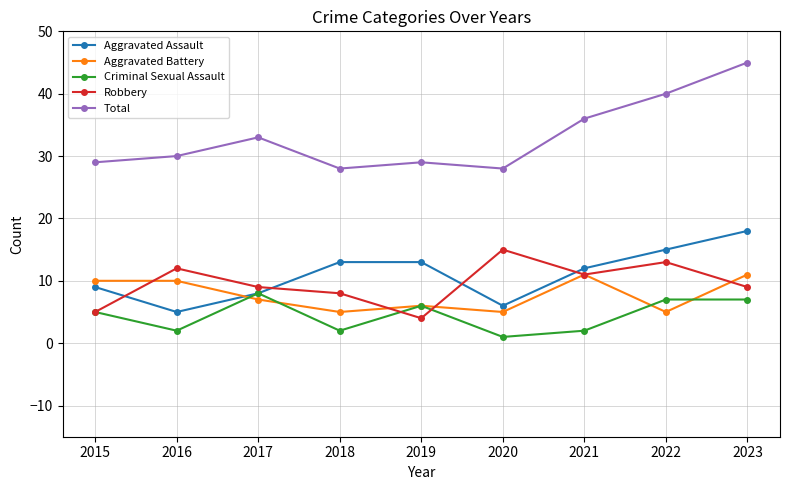

Does the chart have visible grid lines?

Yes